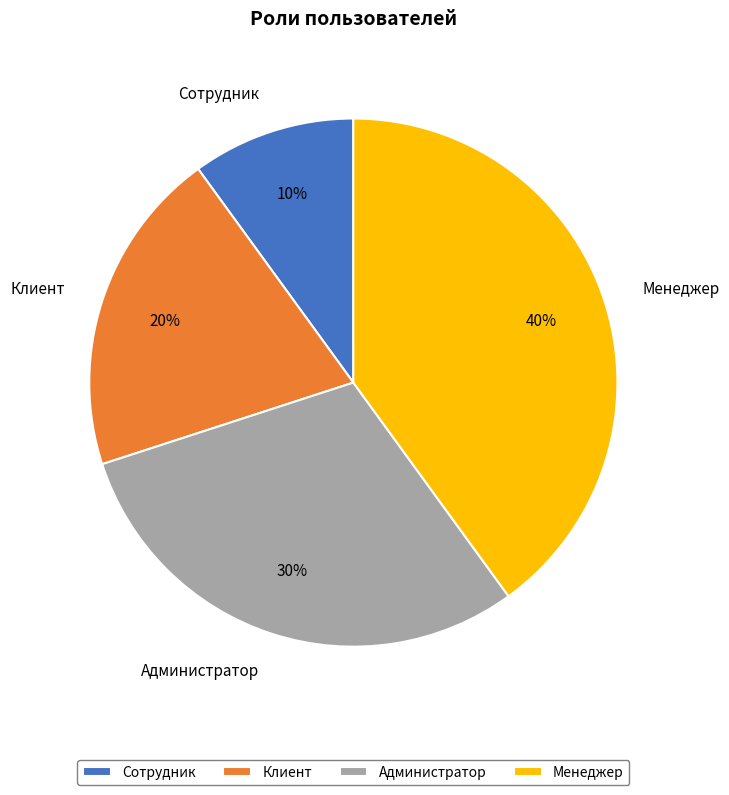

Which slice is the largest?

Менеджер